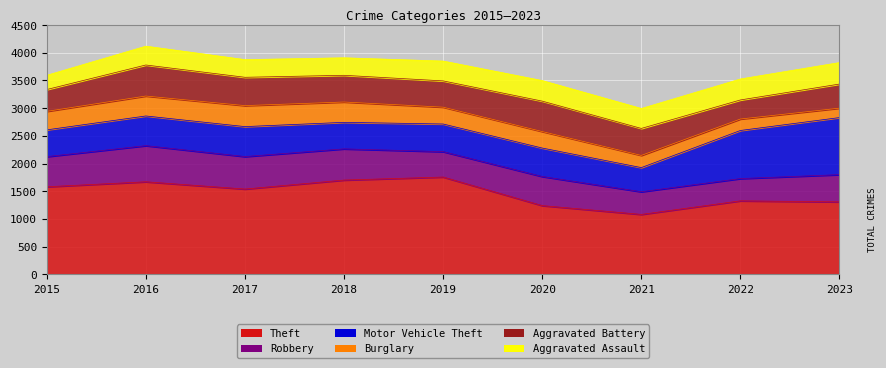

At which category is the sum across all series the highest?

2016